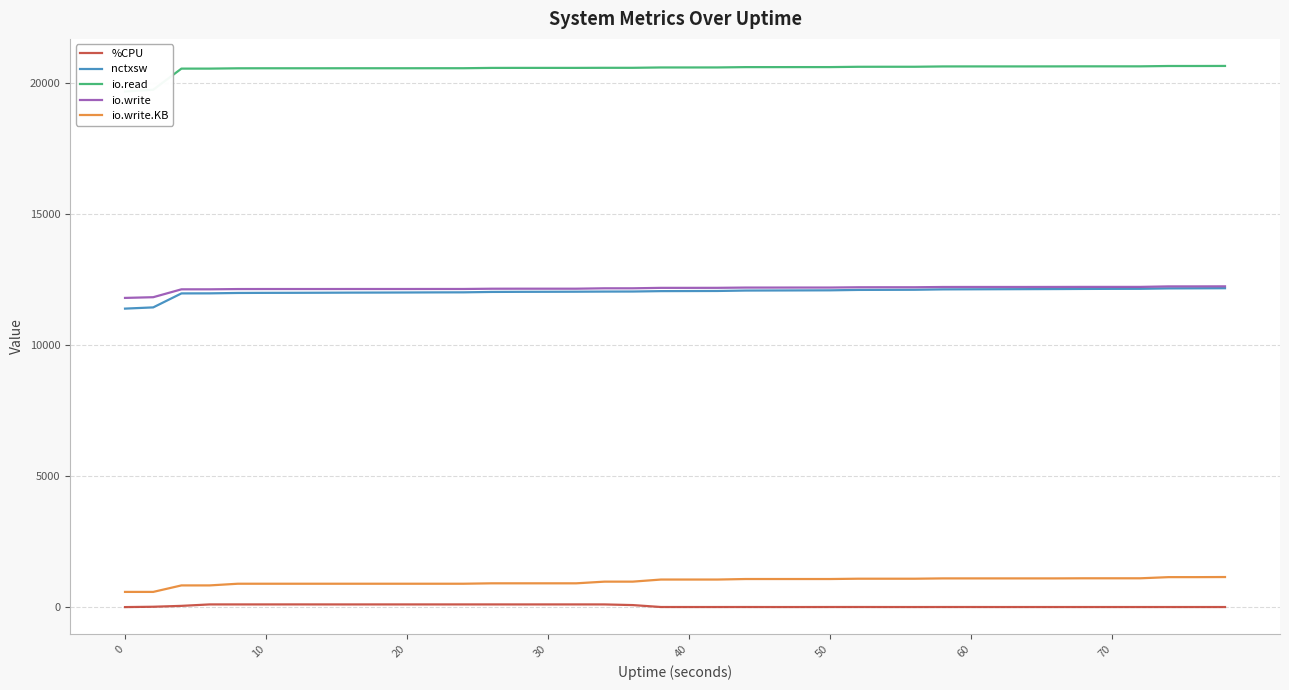

True or false: io.write.KB and %CPU cross at least once.

False